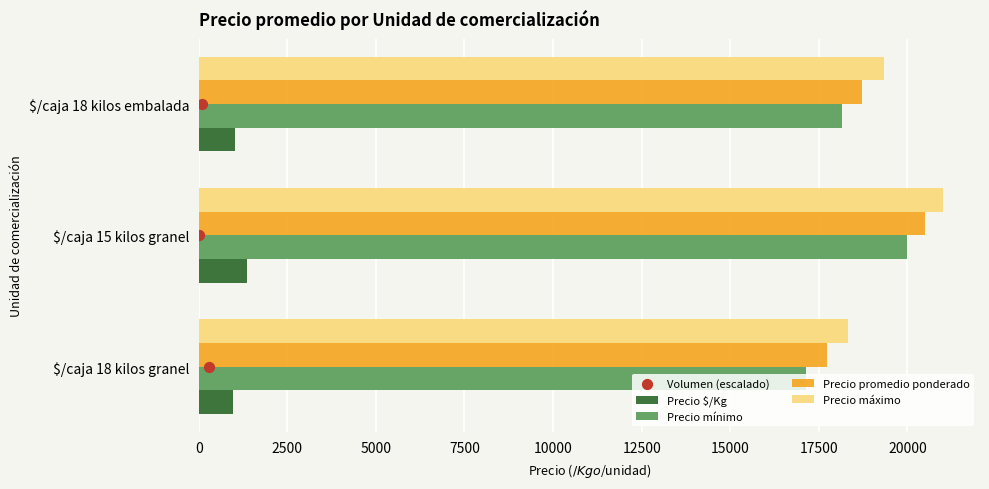

Which series has the widest spread of Y values?

Precio mínimo